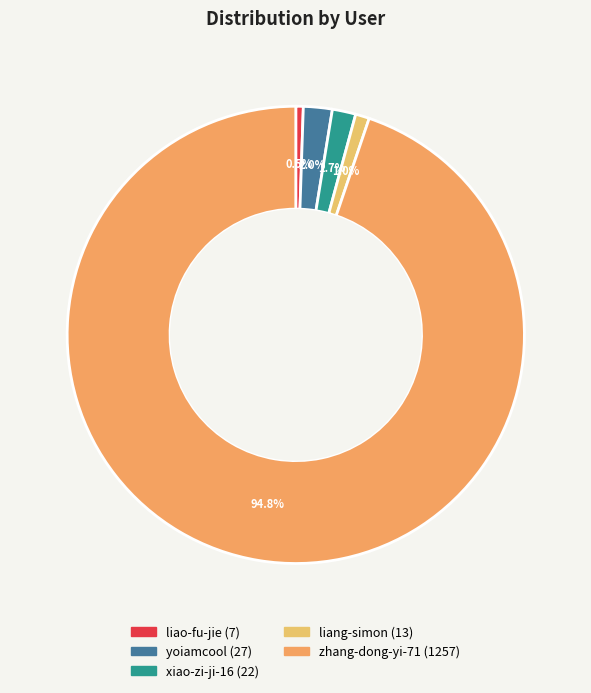

Which slice represents more than half of the pie?

zhang-dong-yi-71